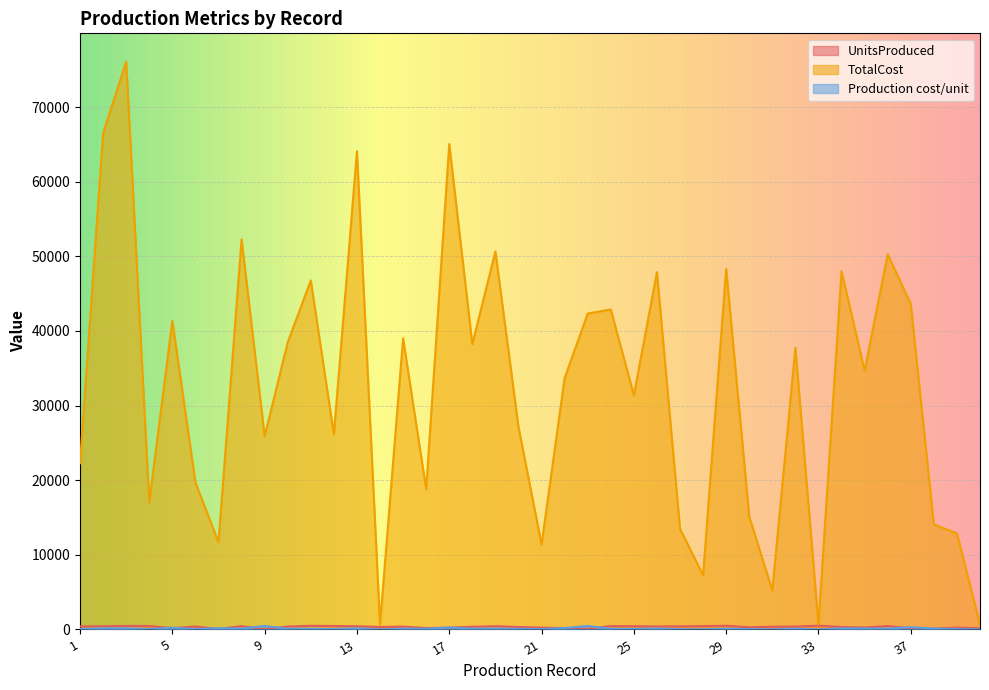

What are all the series names shown in the legend?

UnitsProduced, TotalCost, Production cost/unit